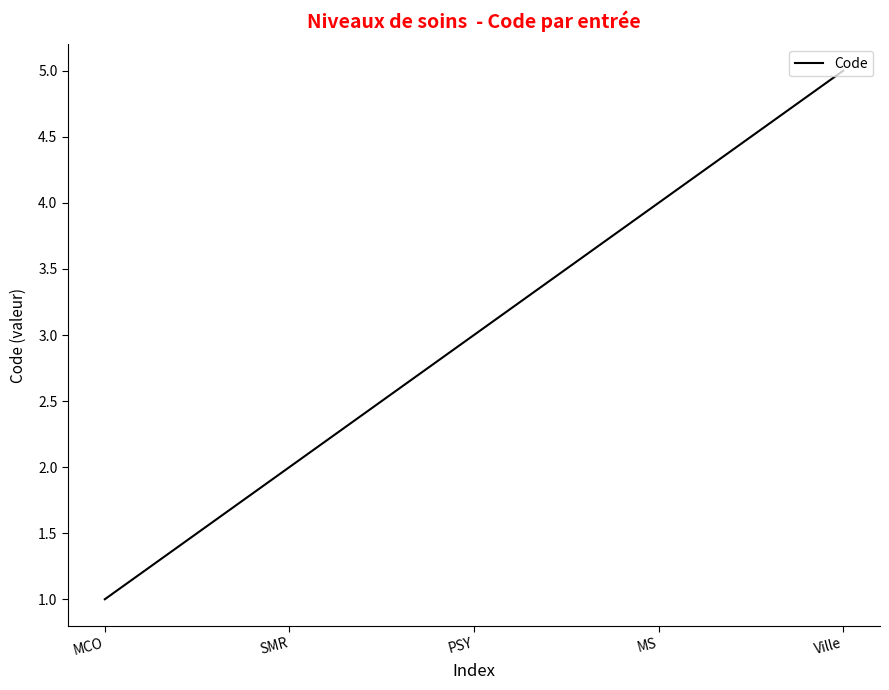

What position from the left is SMR?

2